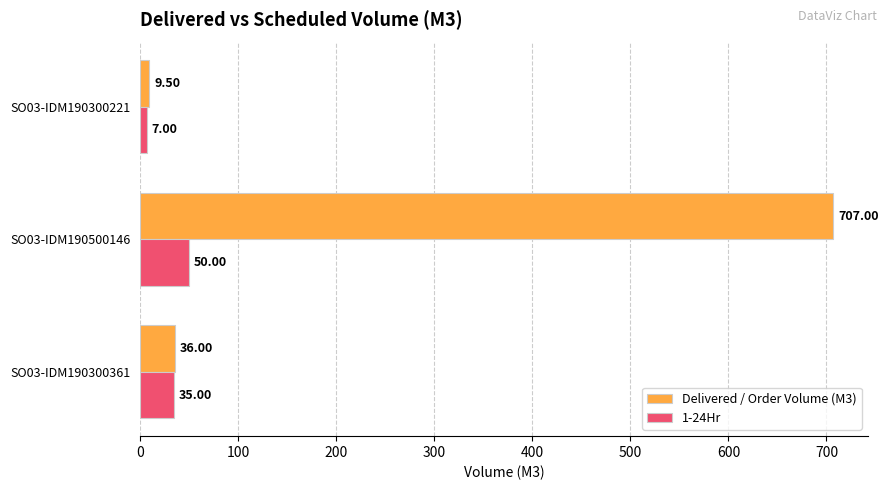

List the series in order of their overall mean, lowest first.

1-24Hr, Delivered / Order Volume (M3)